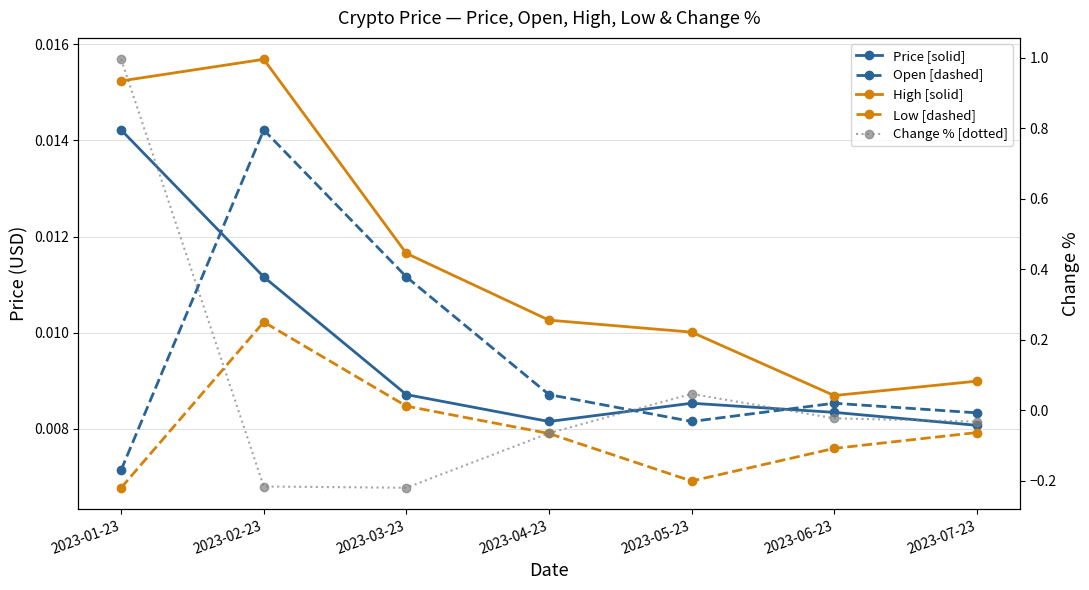

What is the total value across all series at 2023-03-23?

-0.2